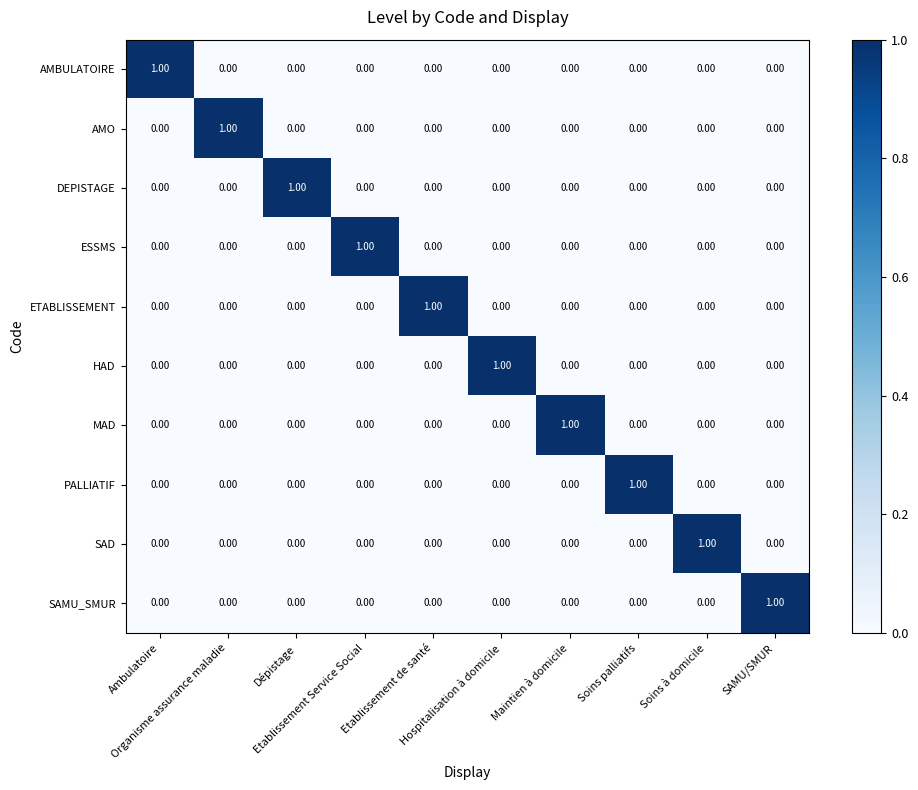

At how many categories does at least one series exceed 0?

10